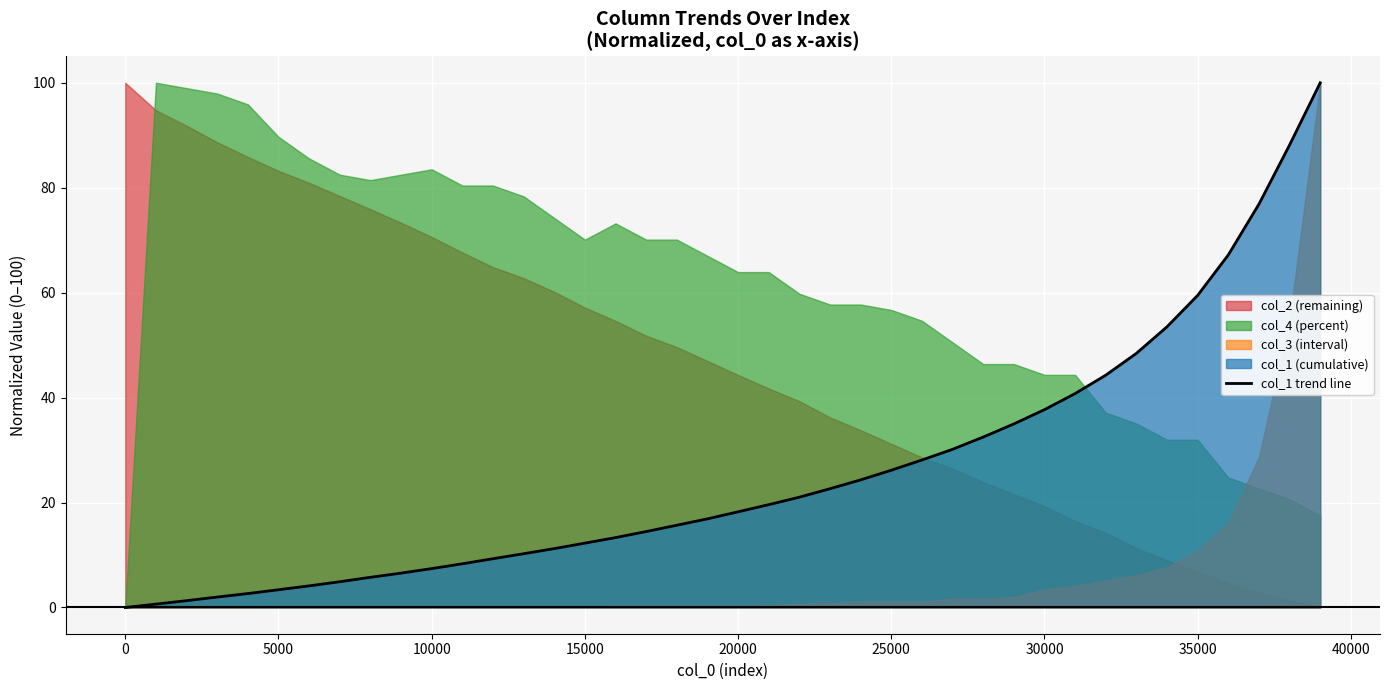

What is the highest value of the col_1 trend line series?

100.0